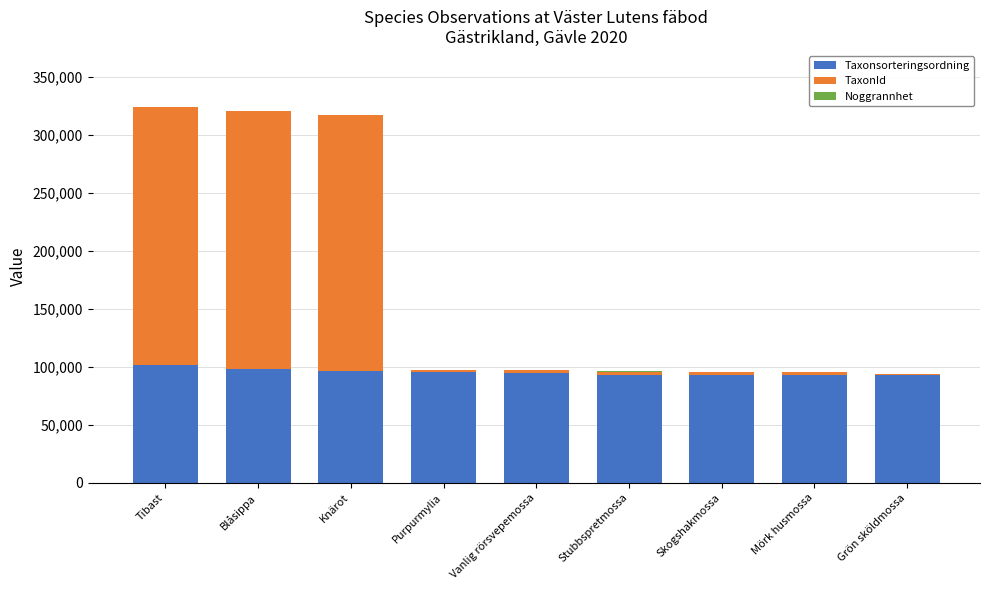

Is it true that Taxonsorteringsordning equals 68002 at Blåsippa?

False